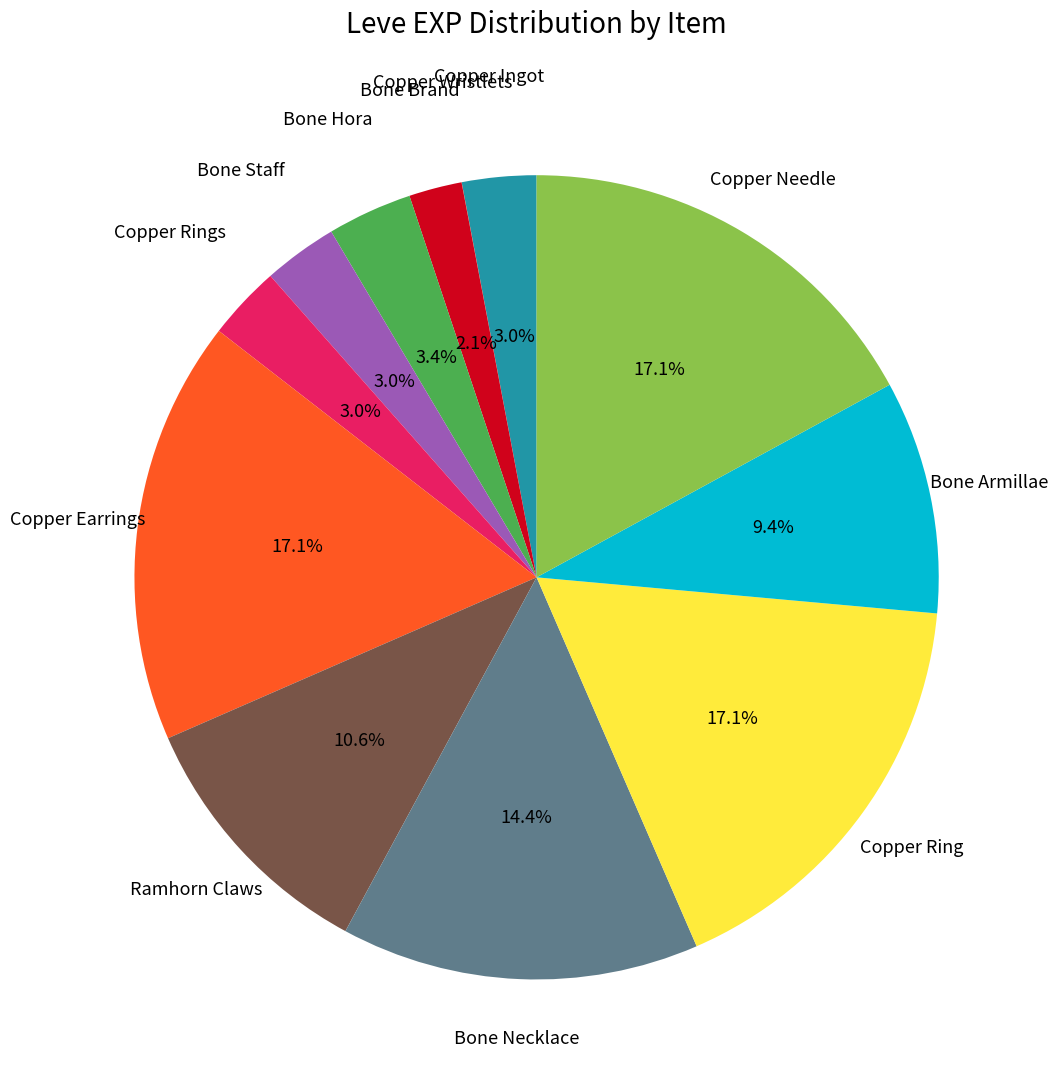

Is there a majority slice in this chart?

No